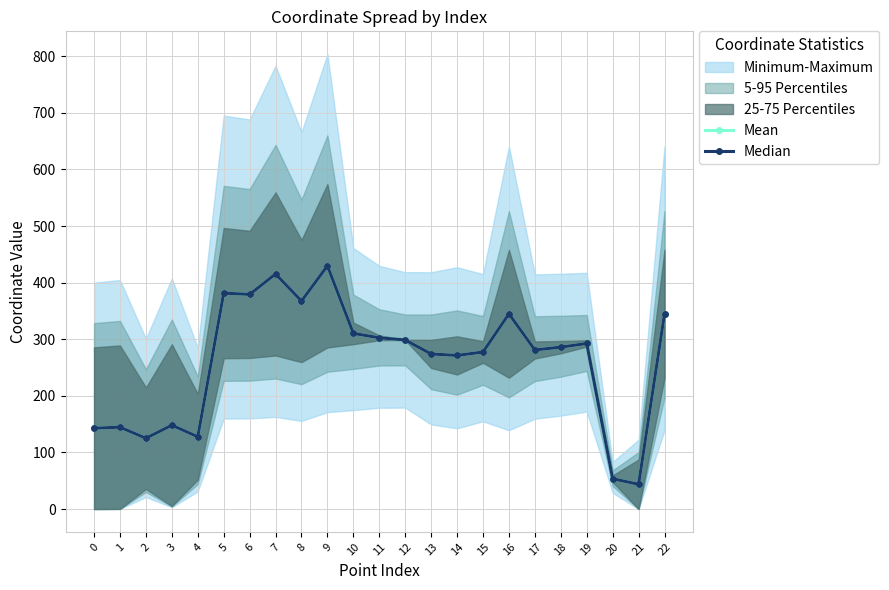

Which has a higher value, 20 or 6?

6